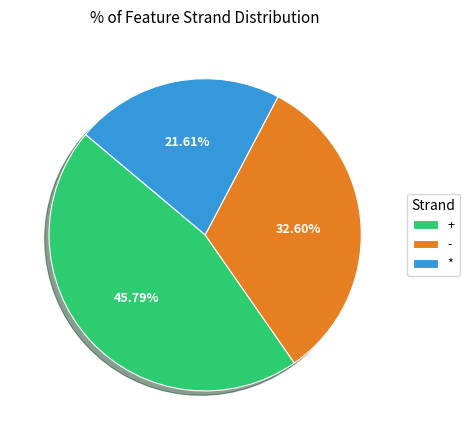

How many segments does this pie chart have?

3